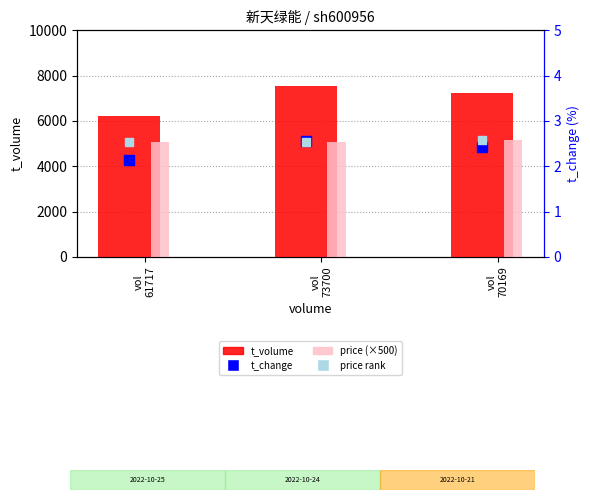

At which category is the sum across all series the highest?

vol
73700